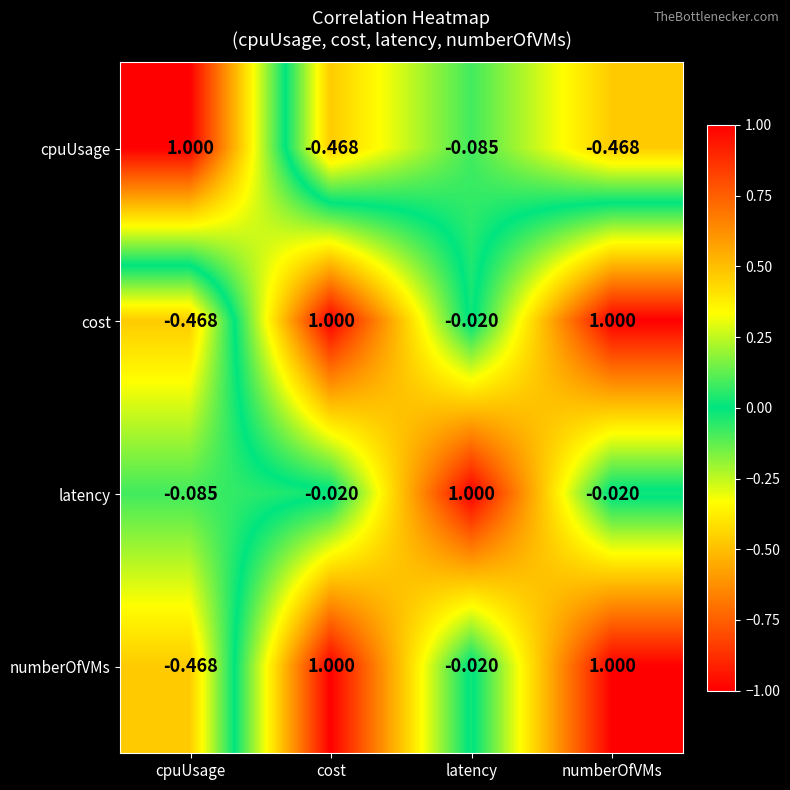

How many distinct data groups are displayed?

4